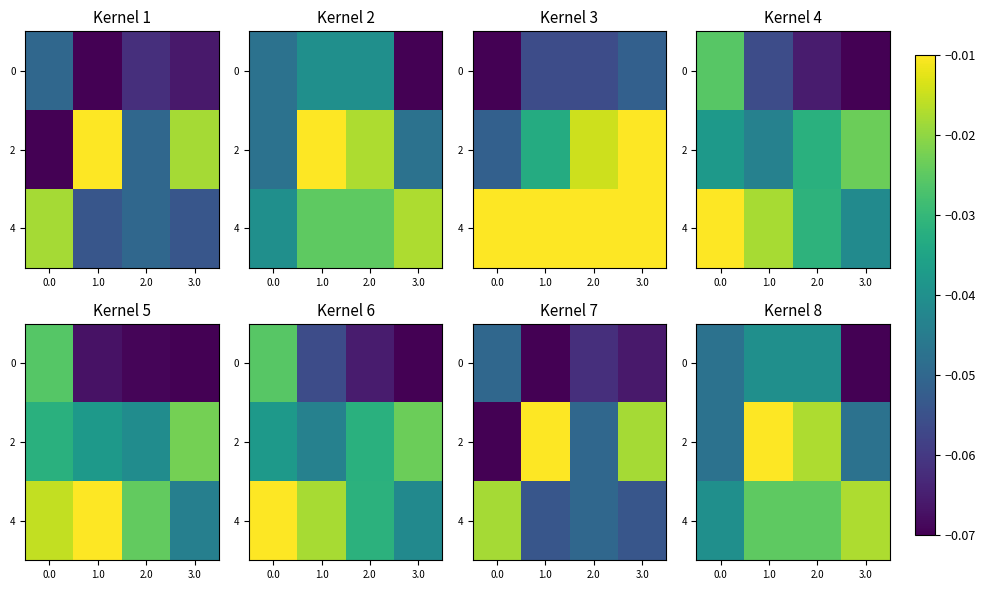

Which category has the lowest value across all series?

3.0